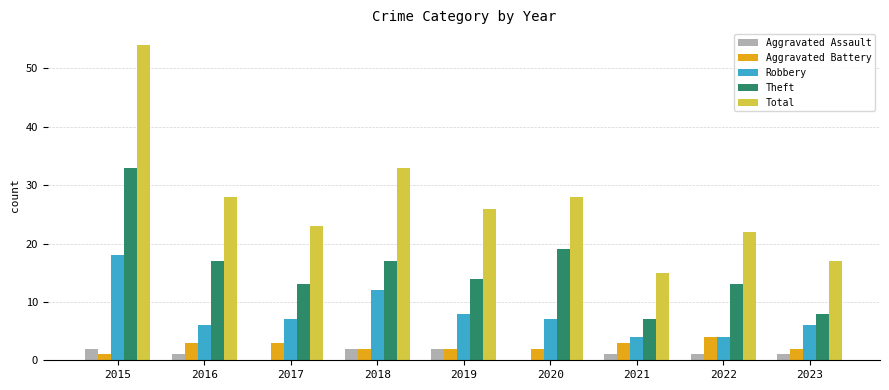

At which label does Theft reach its peak?

2015